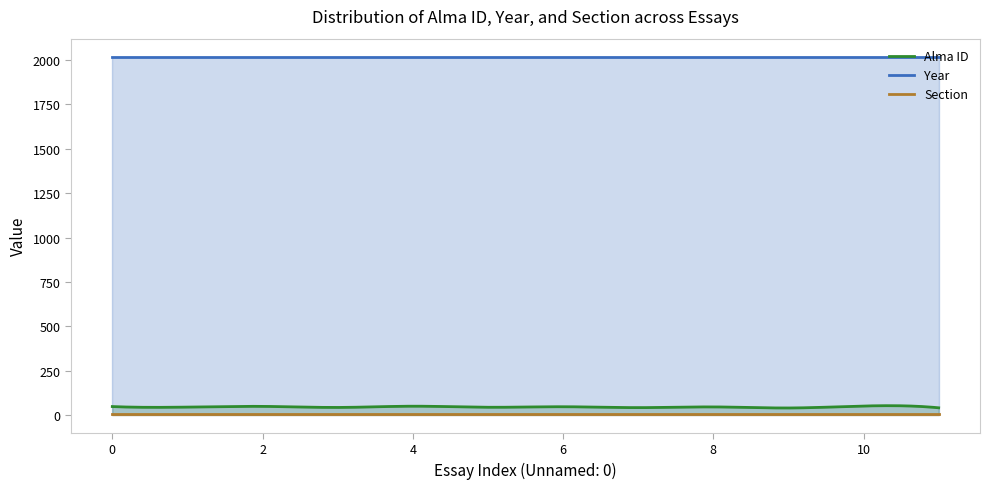

Reading left to right, transcribe all the data shown in this chart.

Alma ID: 0=47	1=44	2=48	3=42	4=49	5=43	6=46	7=41	8=45	9=39	10=50	11=40
Year: 0=2020	1=2020	2=2020	3=2020	4=2020	5=2020	6=2020	7=2020	8=2020	9=2020	10=2020	11=2020
Section: 0=7	1=7	2=7	3=7	4=7	5=7	6=7	7=7	8=7	9=7	10=7	11=7